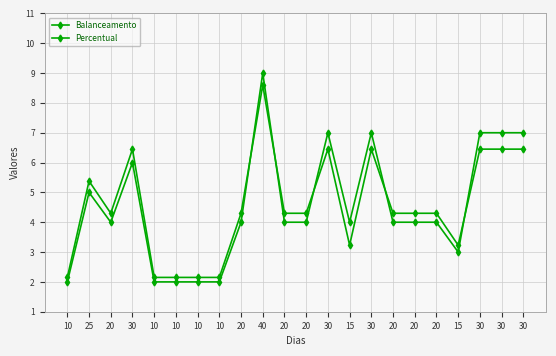

How many data points does each series have?

22